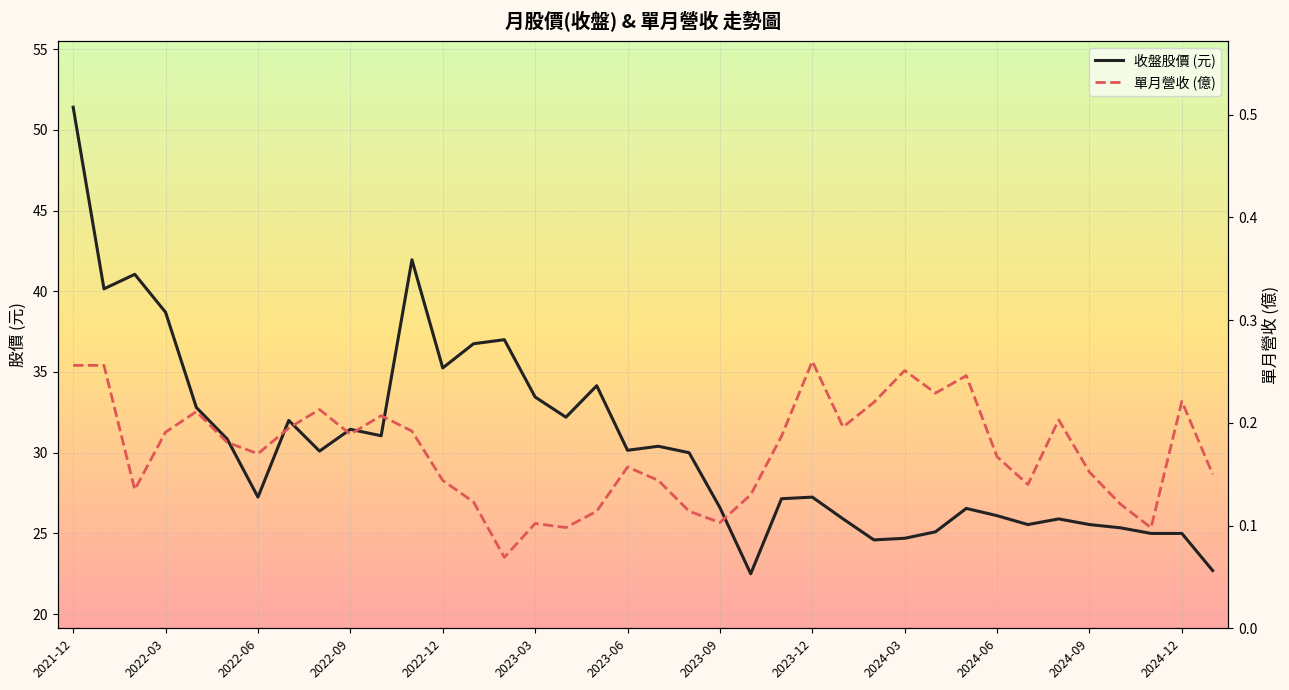

What is the sum of all 單月營收 (億) values?

6.5